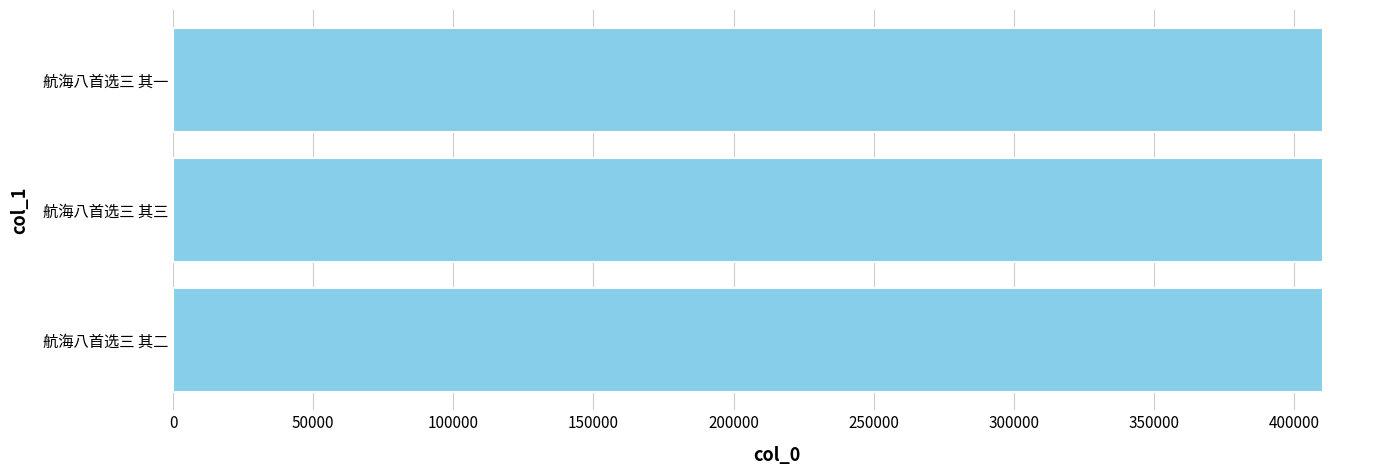

What is the smallest value displayed?

410171